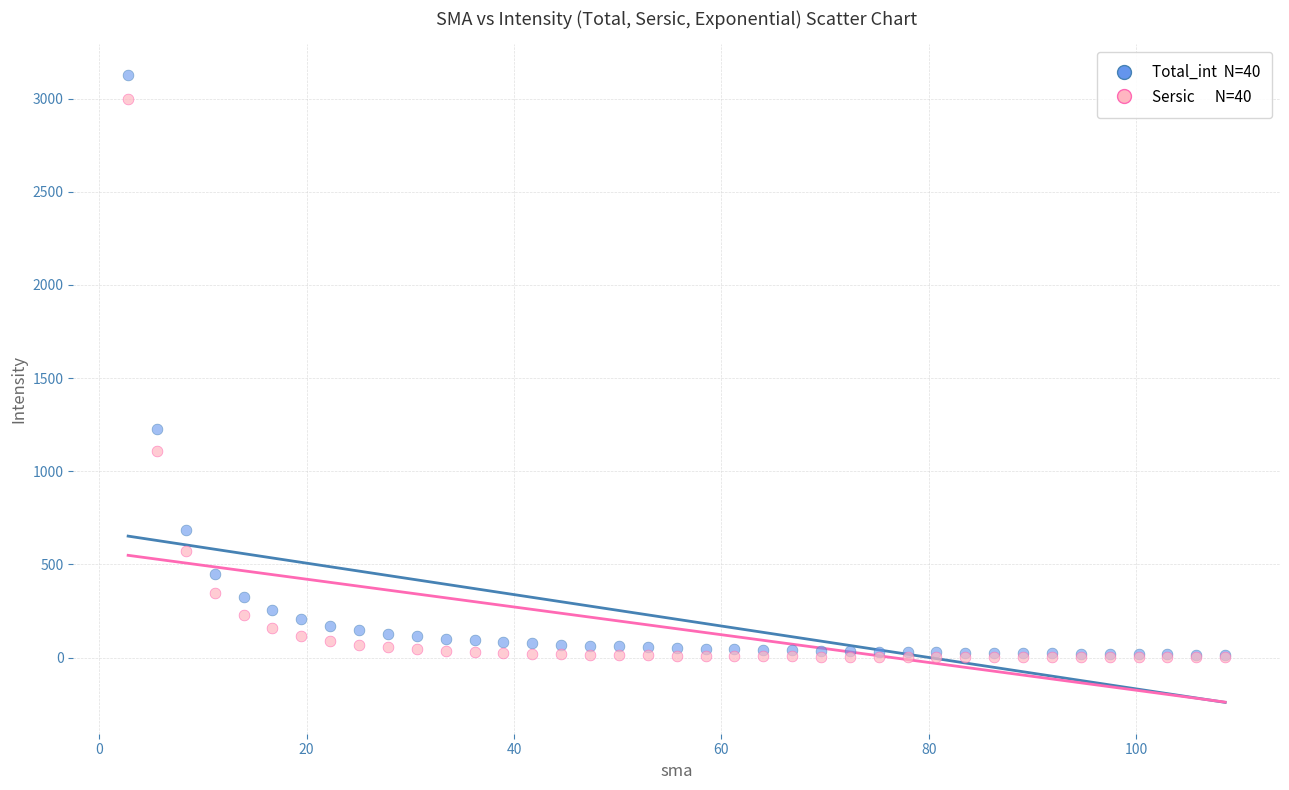

Across all series, what Y value is closest to 1562?

1225.8